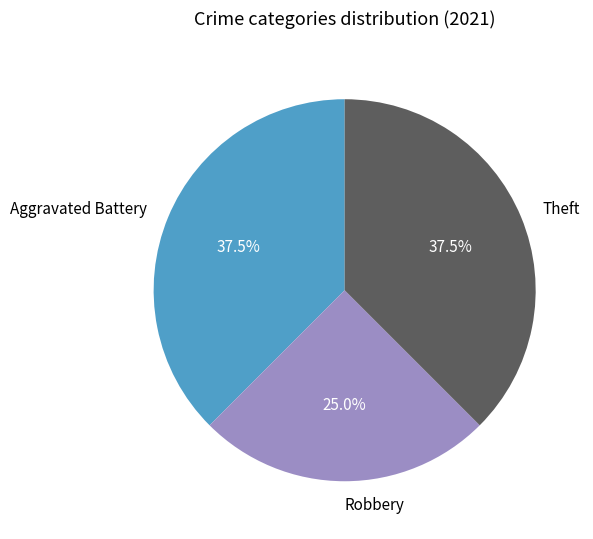

Is there a majority slice in this chart?

No